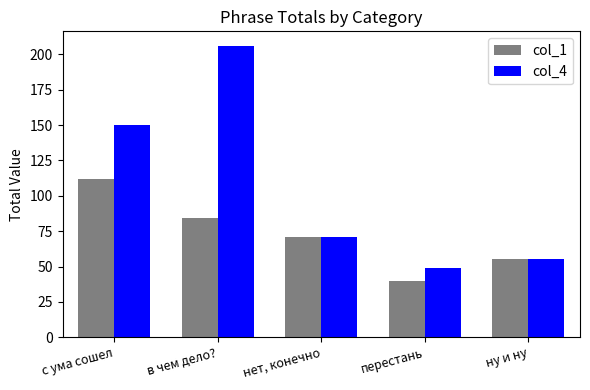

True or false: col_1 has a value of 84 at в чем дело?.

True